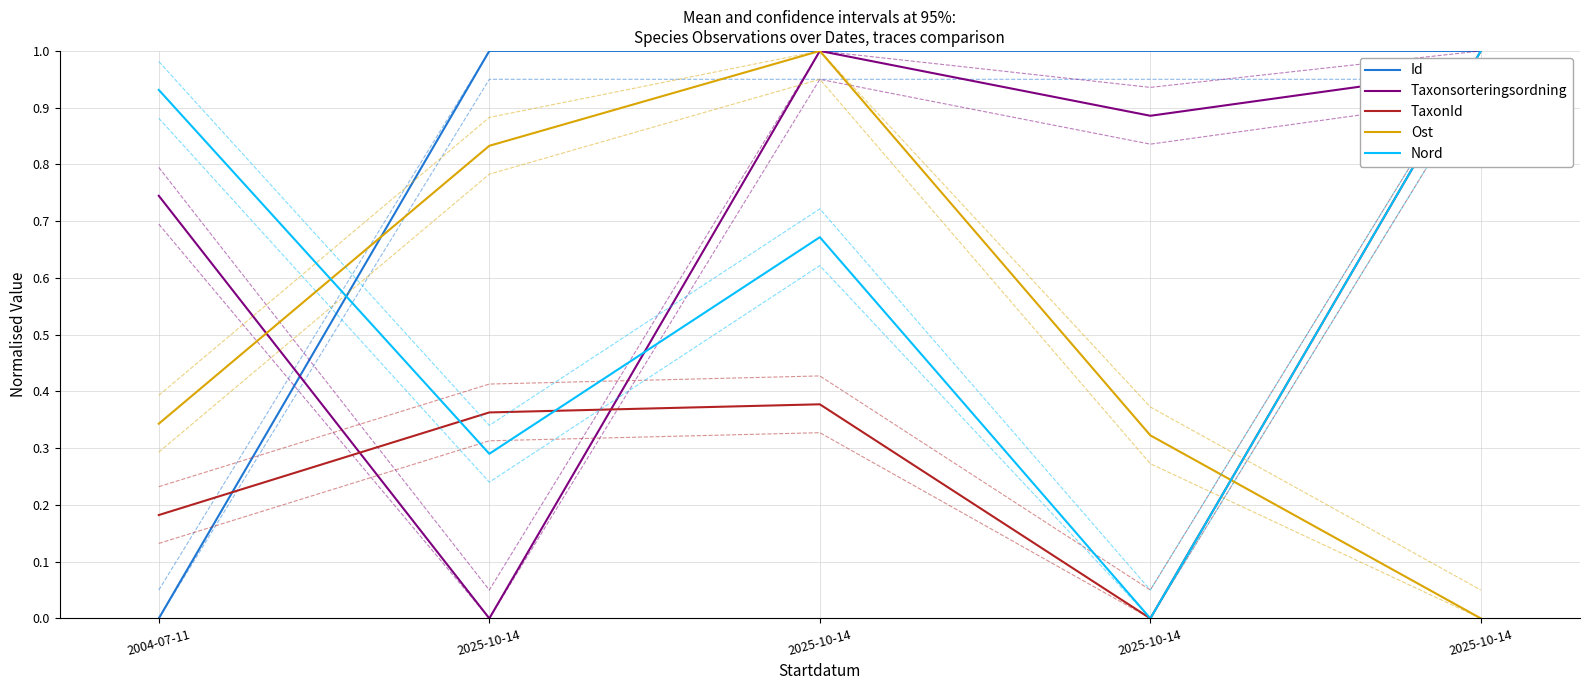

What are all the series names shown in the legend?

Id, Taxonsorteringsordning, TaxonId, Ost, Nord